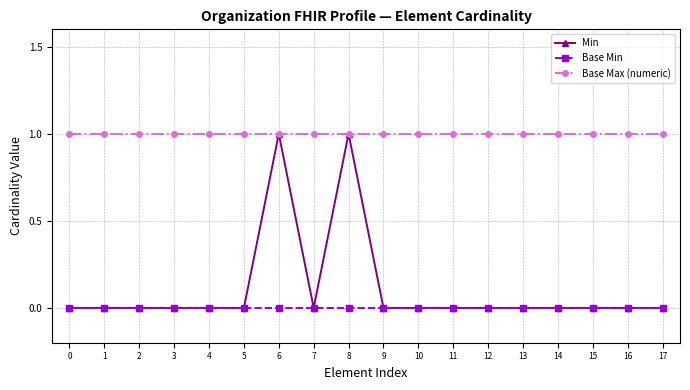

How many distinct data groups are displayed?

3